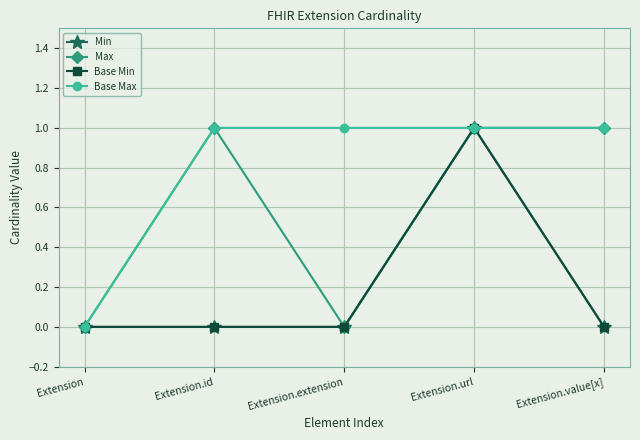

How many interior local peaks does the Min series have?

1